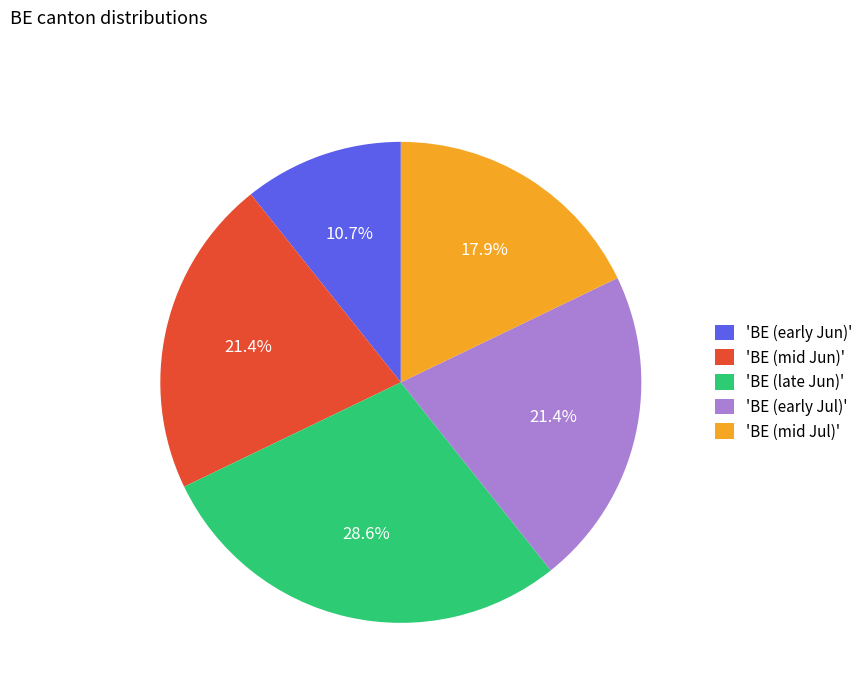

How many segments does this pie chart have?

5